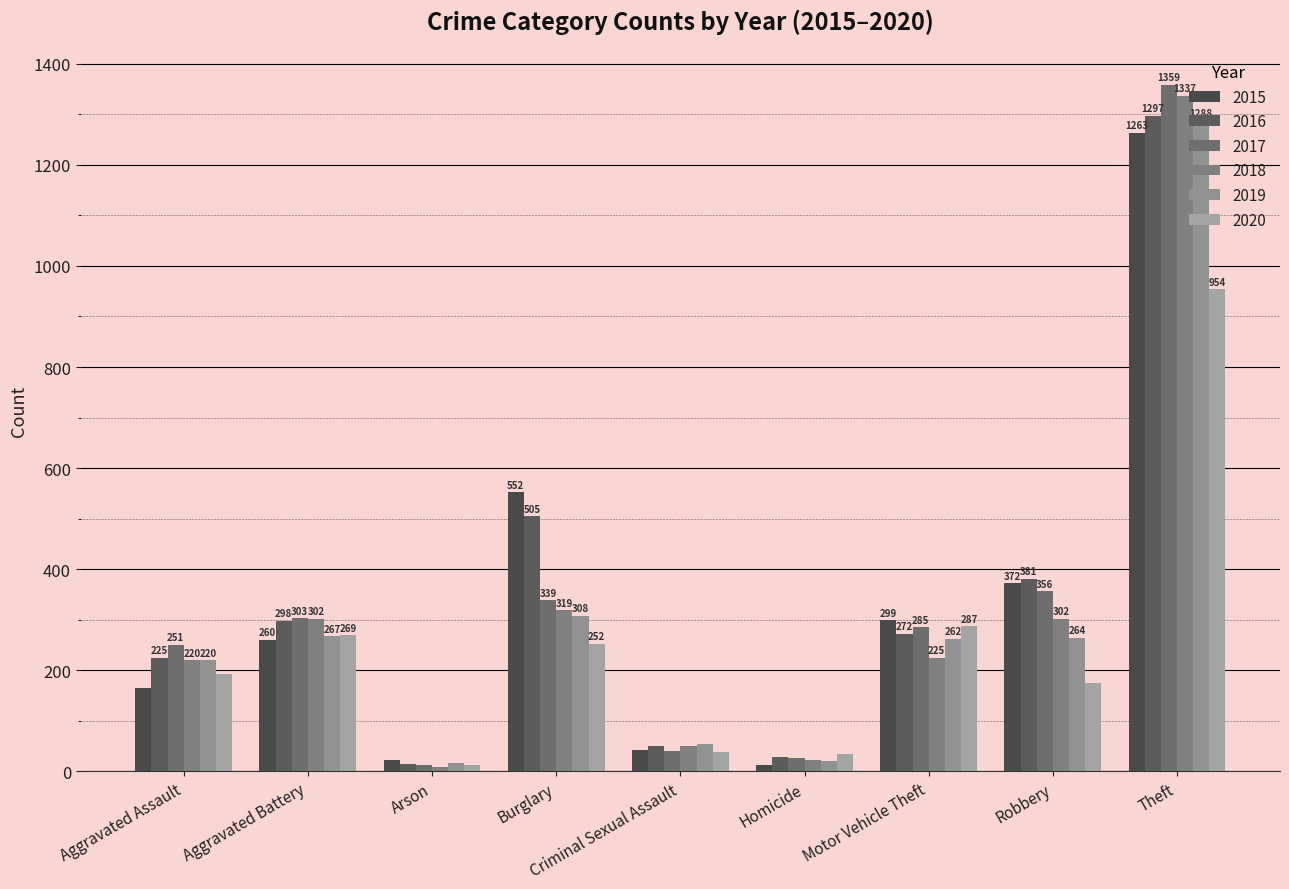

List the series in order of their peak value, lowest first.

2020, 2015, 2019, 2016, 2018, 2017